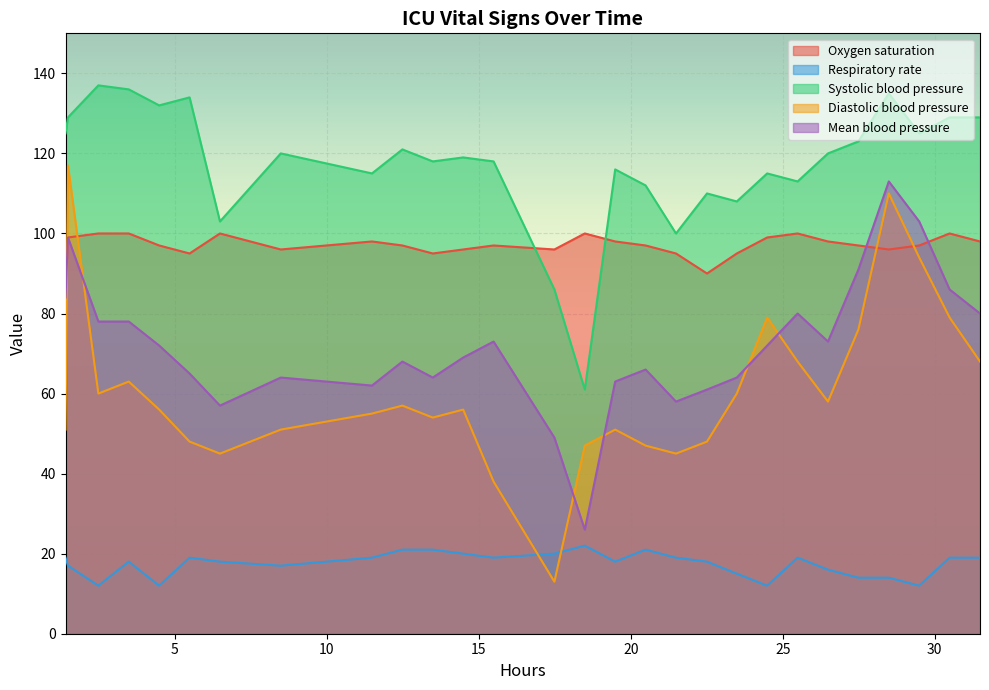

What is the highest value of the Systolic blood pressure series?

137